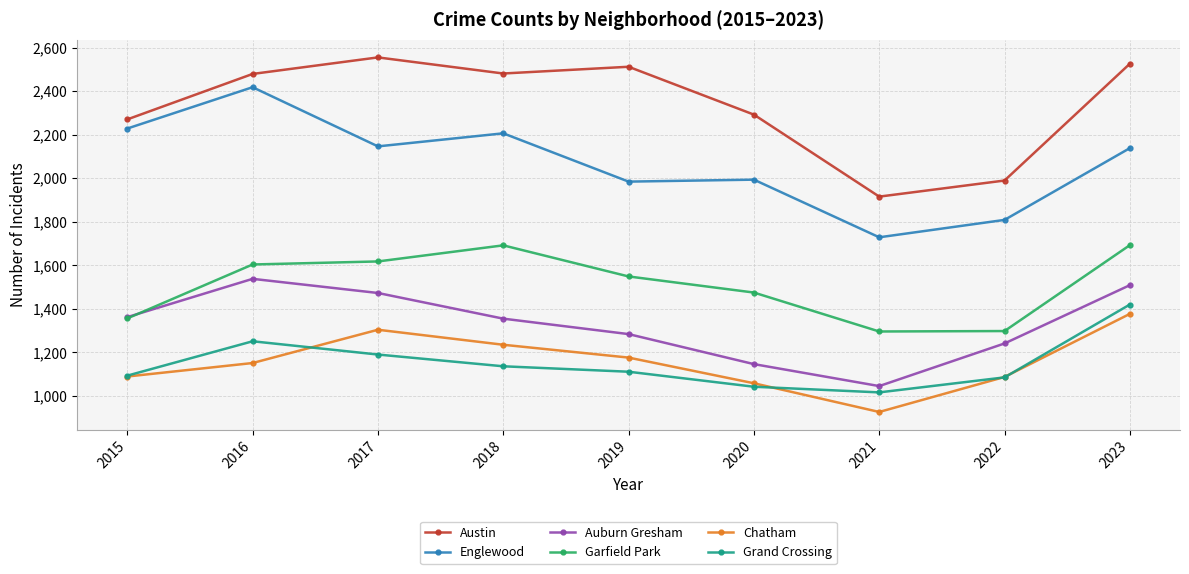

The value of Chatham at 2021 is 925. True or false?

True